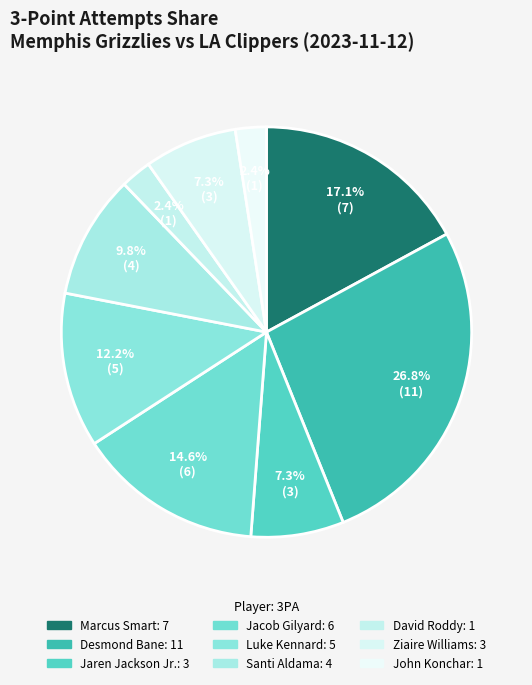

Does any single category account for the majority?

No